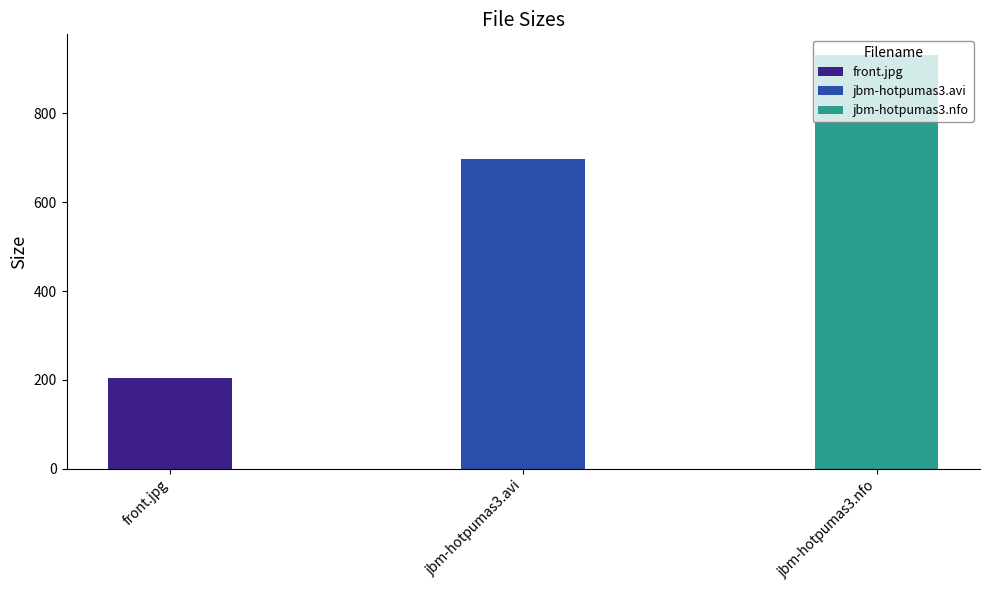

True or false: the data shows 203.5 at front.jpg.

True